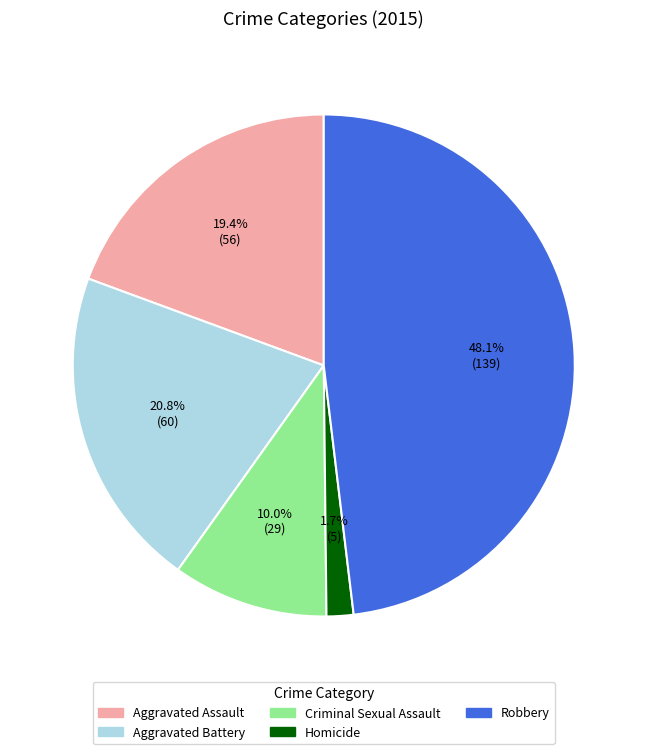

To the nearest percent, what portion does Aggravated Battery represent?

21%